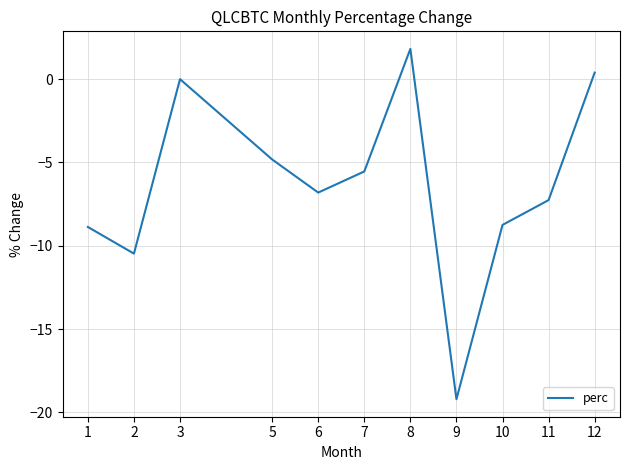

What is the difference between the maximum and minimum values?

21.0